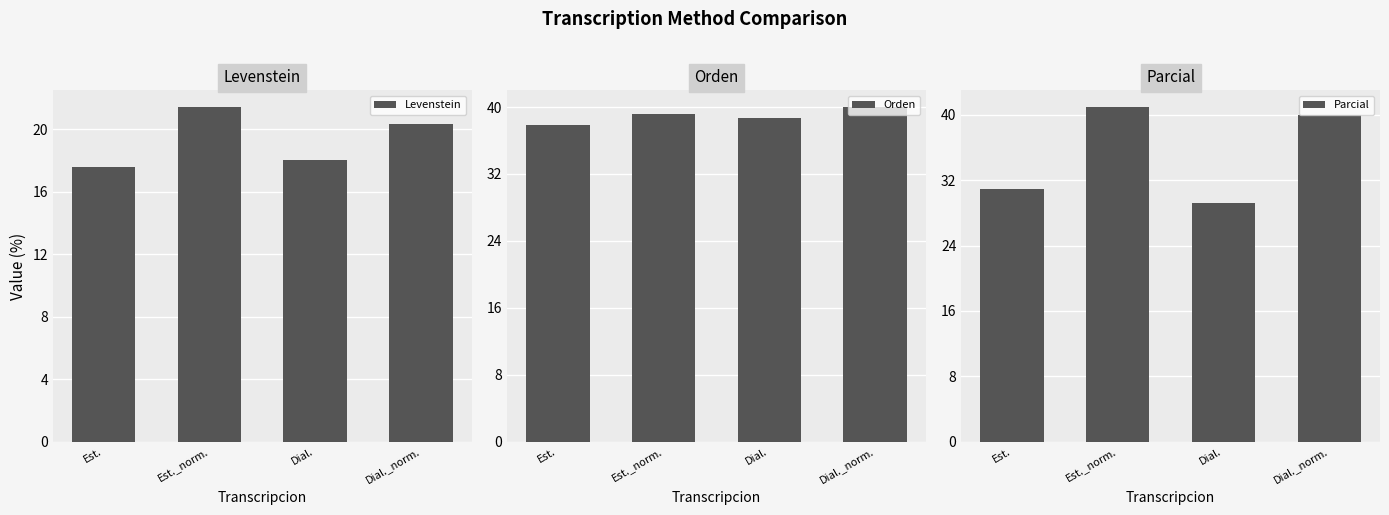

At which label does Parcial reach its minimum?

Dial.